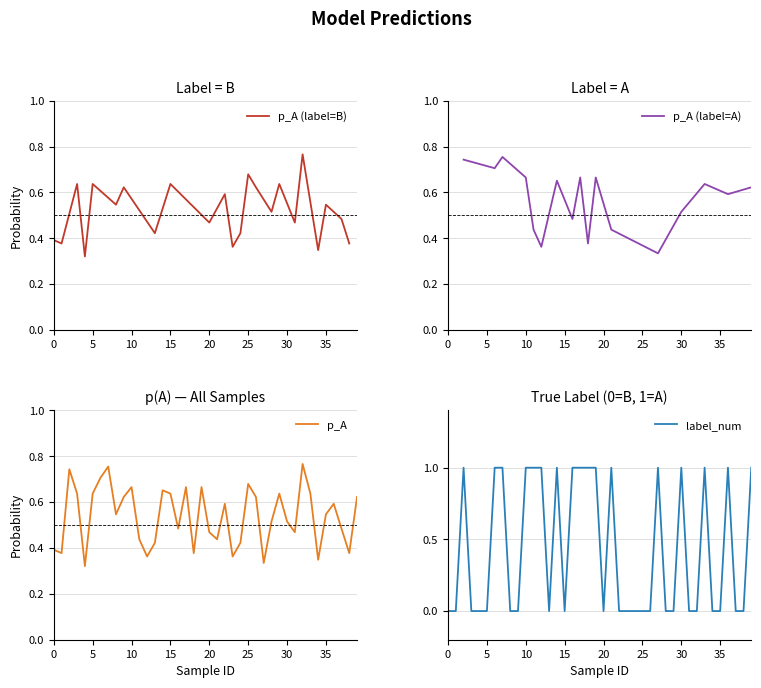

How many interior local peaks does the p_A series have?

11